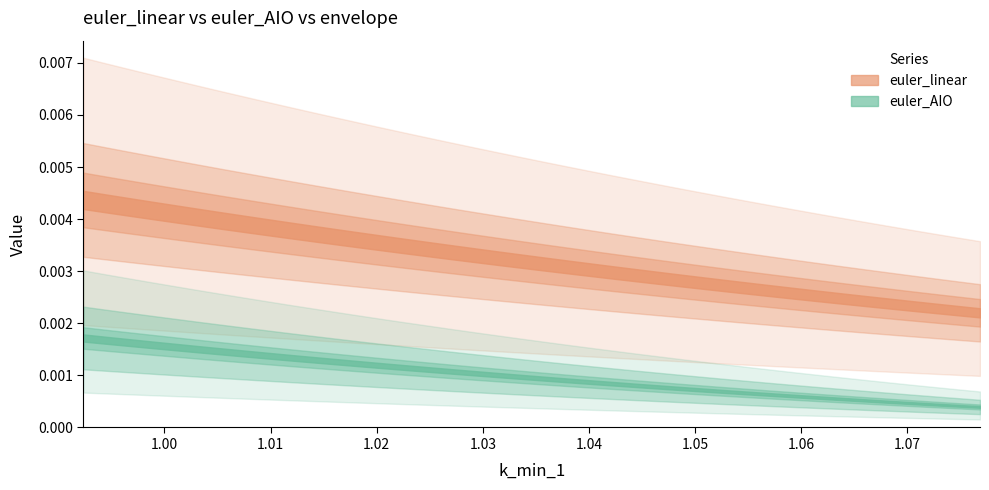

True or false: euler_linear has more than 1 interior local peaks.

False